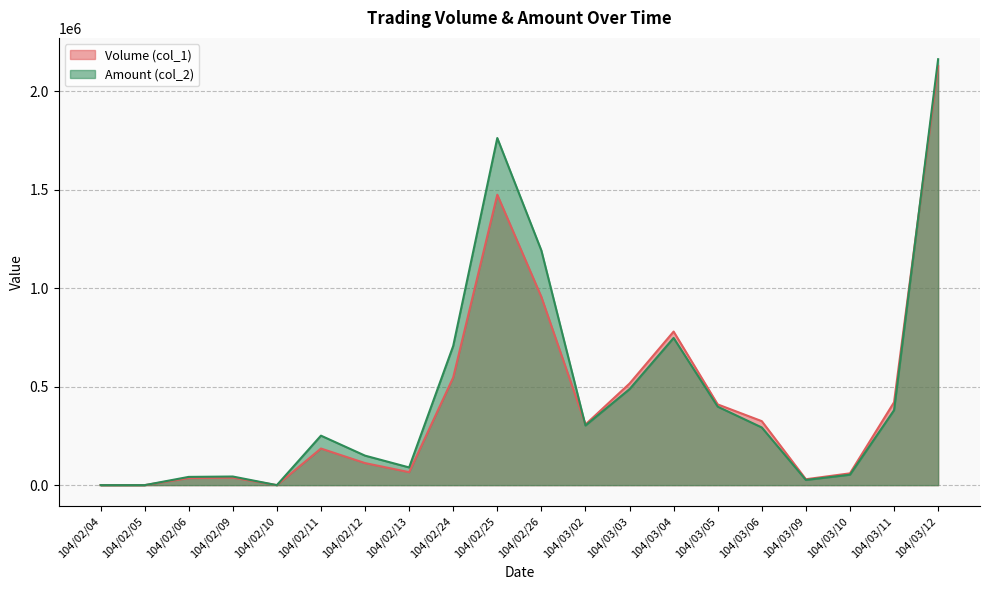

What position from the left is 104/02/06?

3